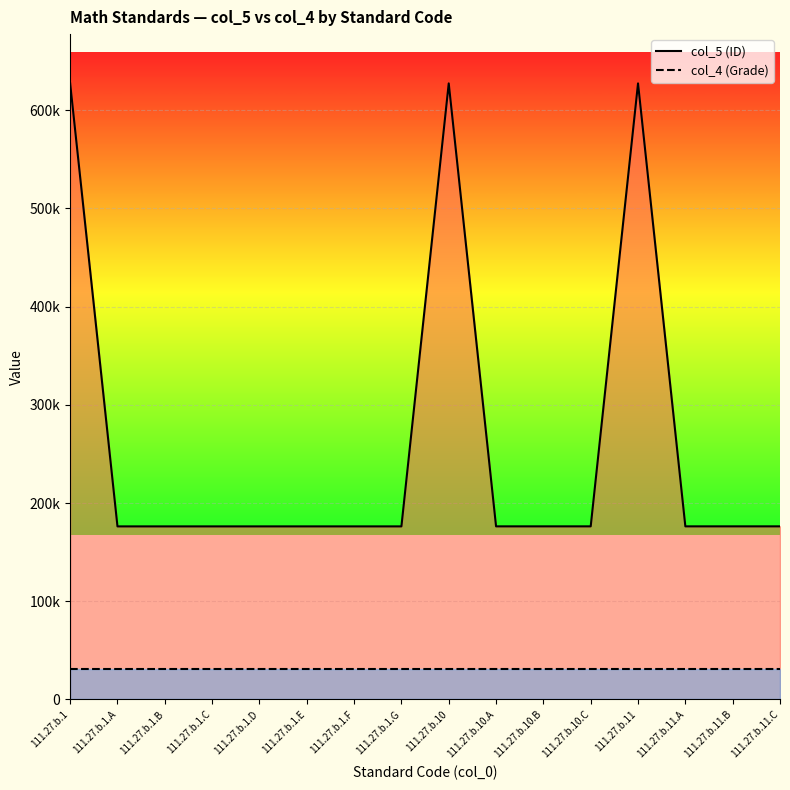

How many lines are shown in the chart?

2